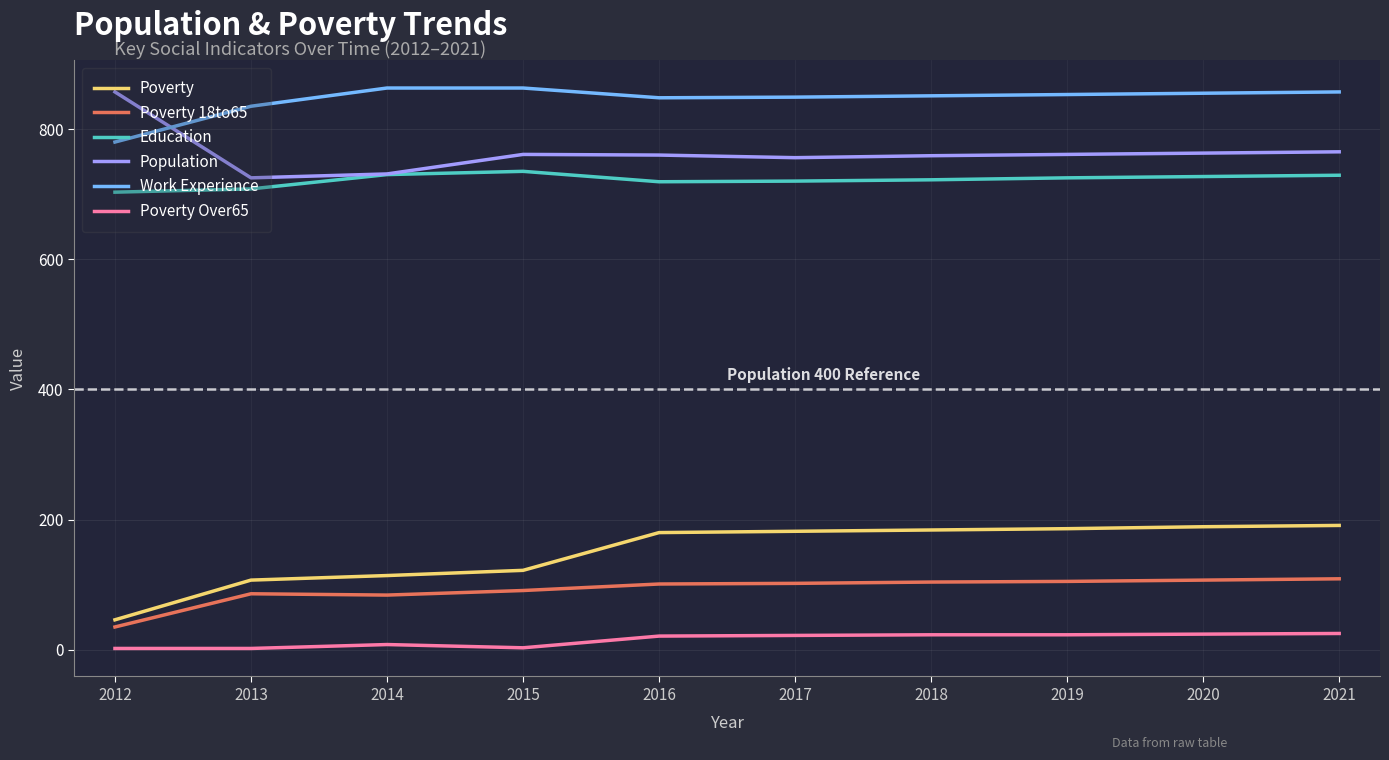

Rank the series at 2019 from lowest to highest value.

Poverty Over65, Poverty 18to65, Poverty, Education, Population, Work Experience